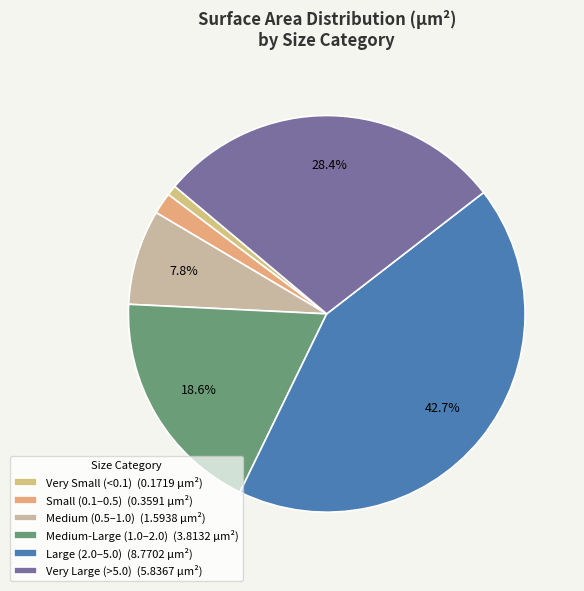

Count the number of slices in the pie.

6